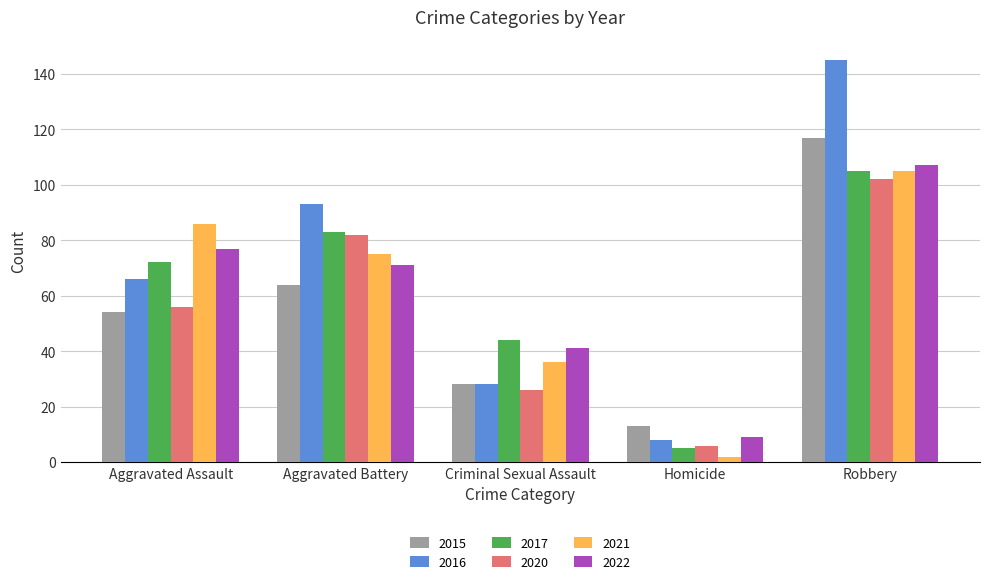

What is the label of the 5th bar from the right?

Aggravated Assault